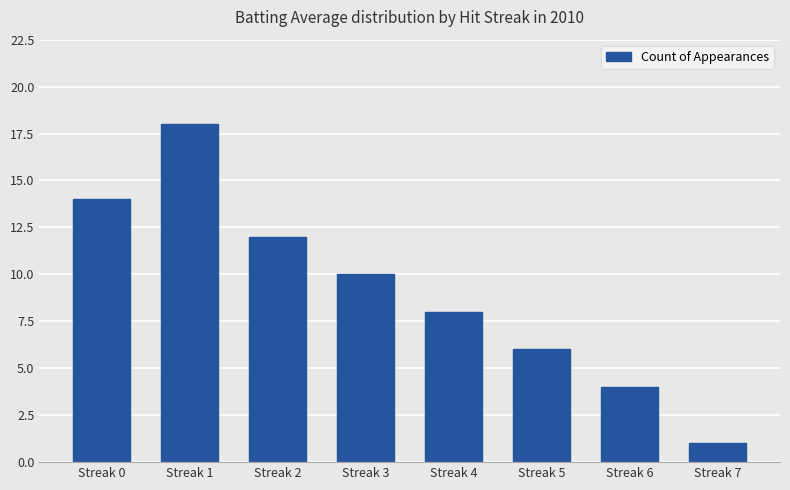

List the labels in order of value, smallest first.

Streak 7, Streak 6, Streak 5, Streak 4, Streak 3, Streak 2, Streak 0, Streak 1